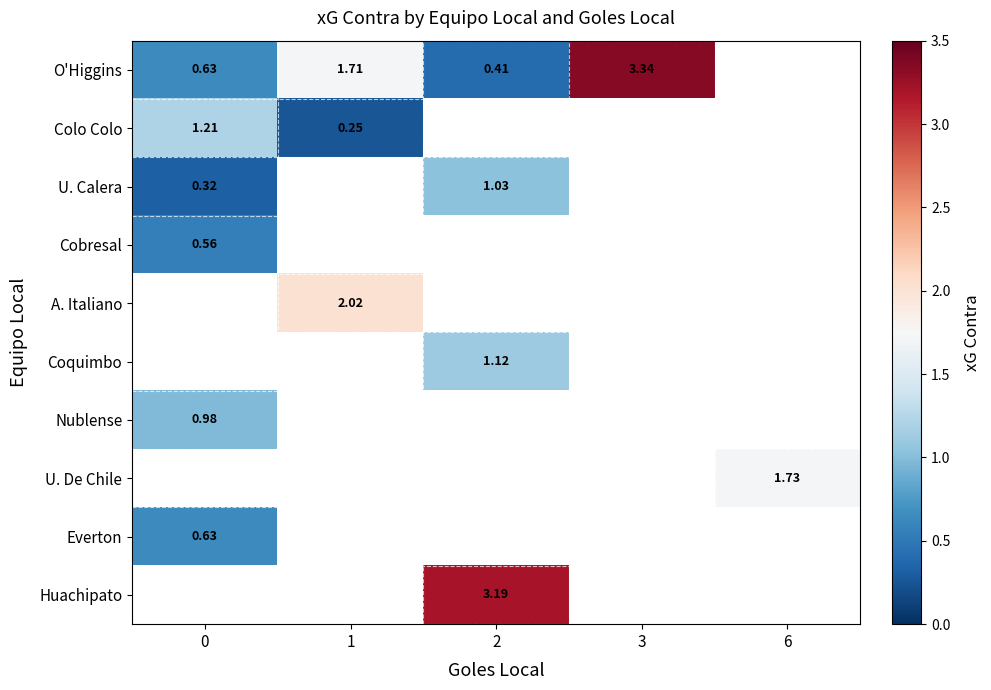

How many data points in U. Calera are above 1?

1